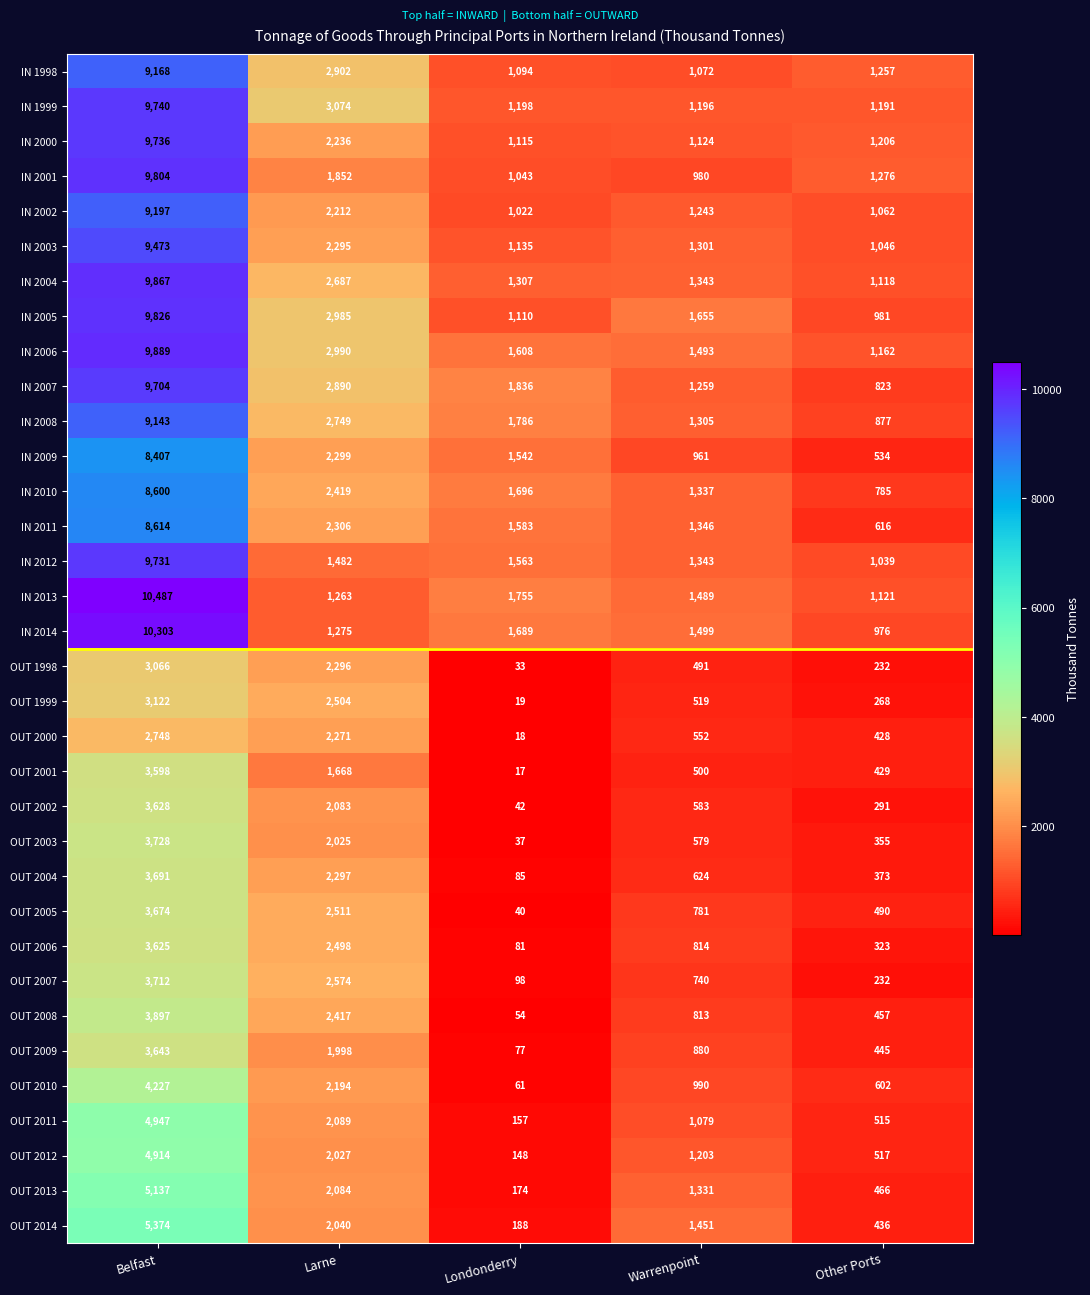

Which category has the highest value across all series?

Belfast